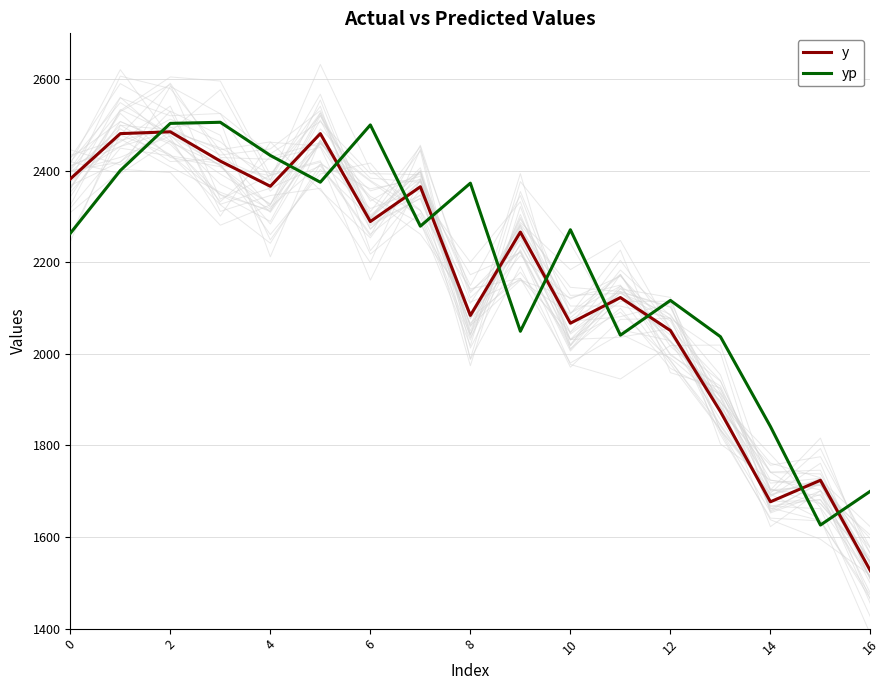

How many intersections are there between yp and y?

11